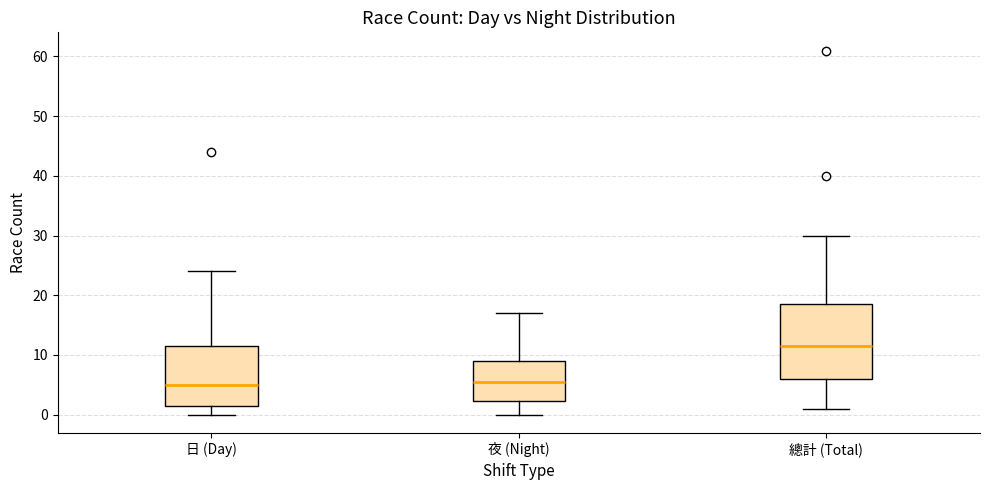

Which box is the tallest, from its lower edge to its upper edge?

總計 (Total)